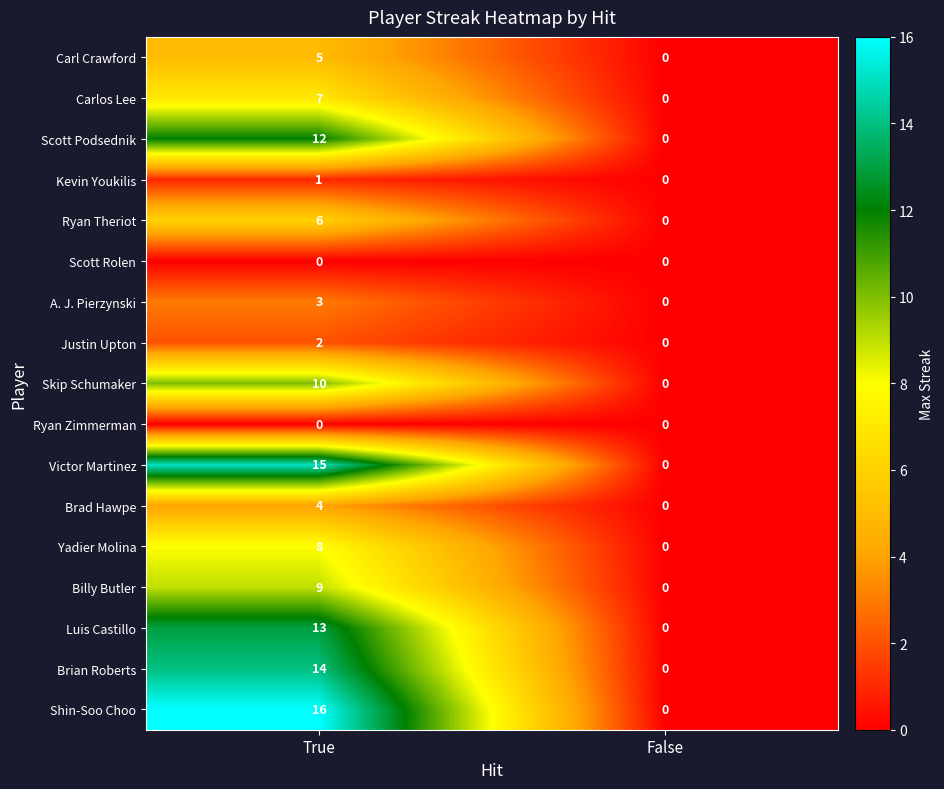

What is the sum of all Victor Martinez values?

15